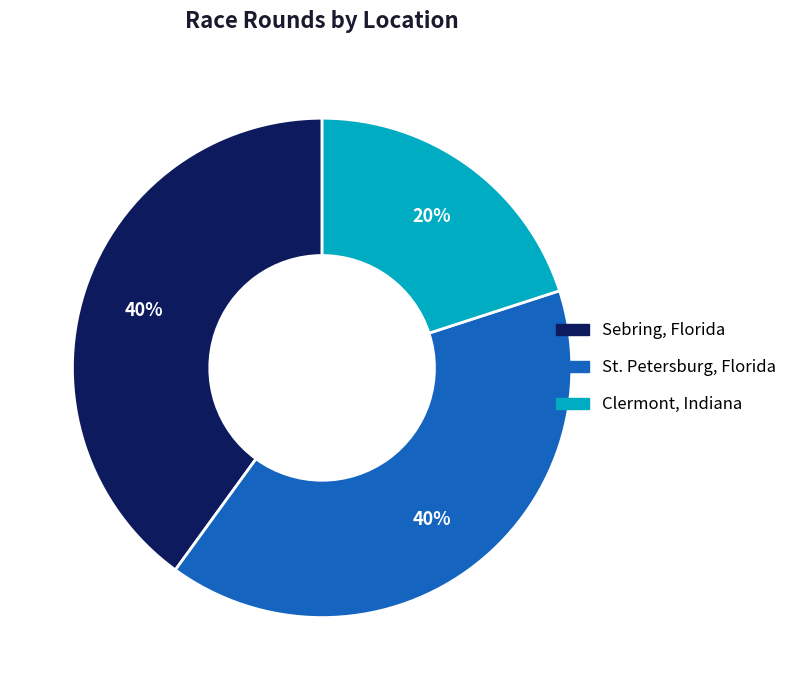

How many slices are in this pie chart?

3